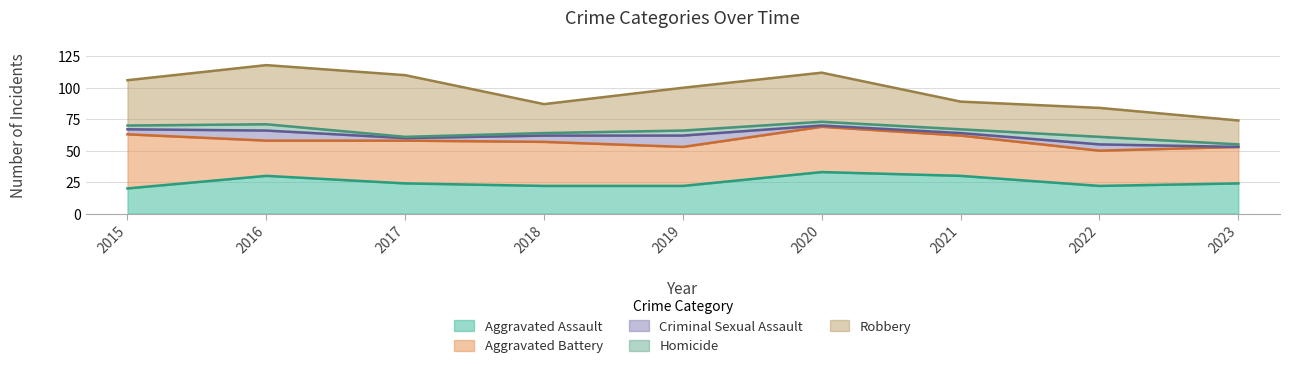

Which series has the largest range (max minus min)?

Robbery